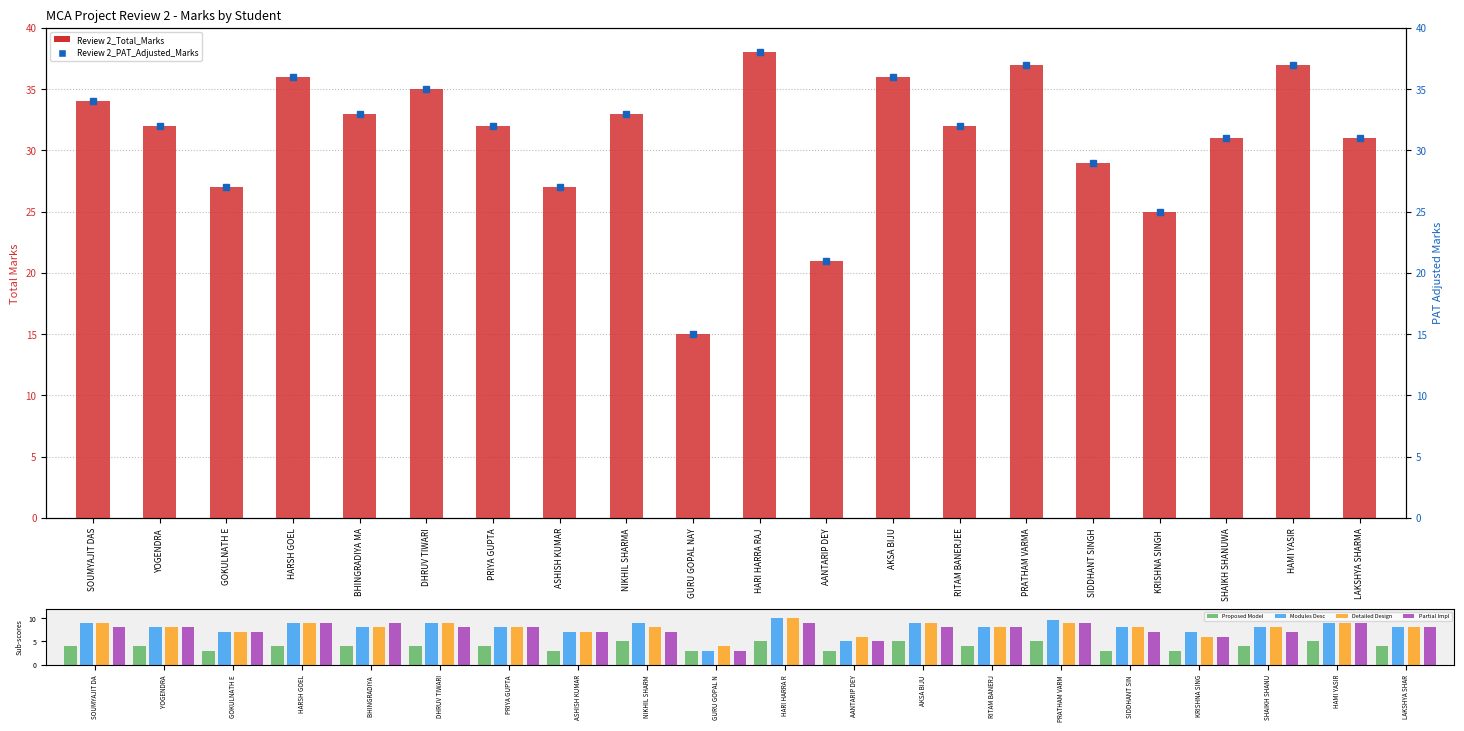

At how many categories does at least one series exceed 27?

15